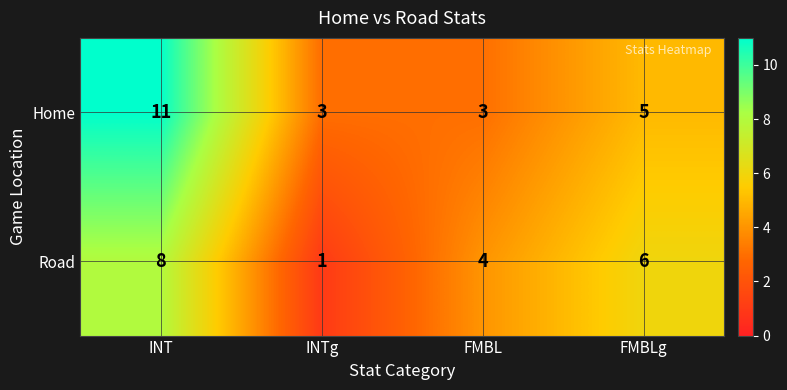

Rank the series by their average value, from lowest to highest.

Road, Home